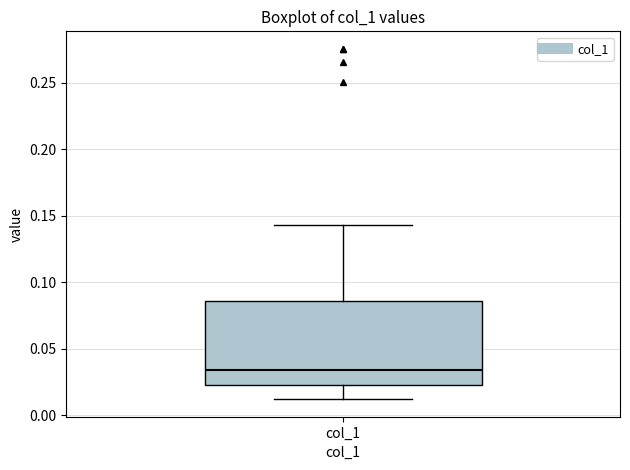

Transcribe this box plot: give where the median line is, the range the box spans, and where the two whiskers end, as read against the y-axis. The values are not printed on the chart, so give them approximately, as read against the axis.

median 0.035, box 0.025 to 0.085, whiskers 0.010 to 0.145